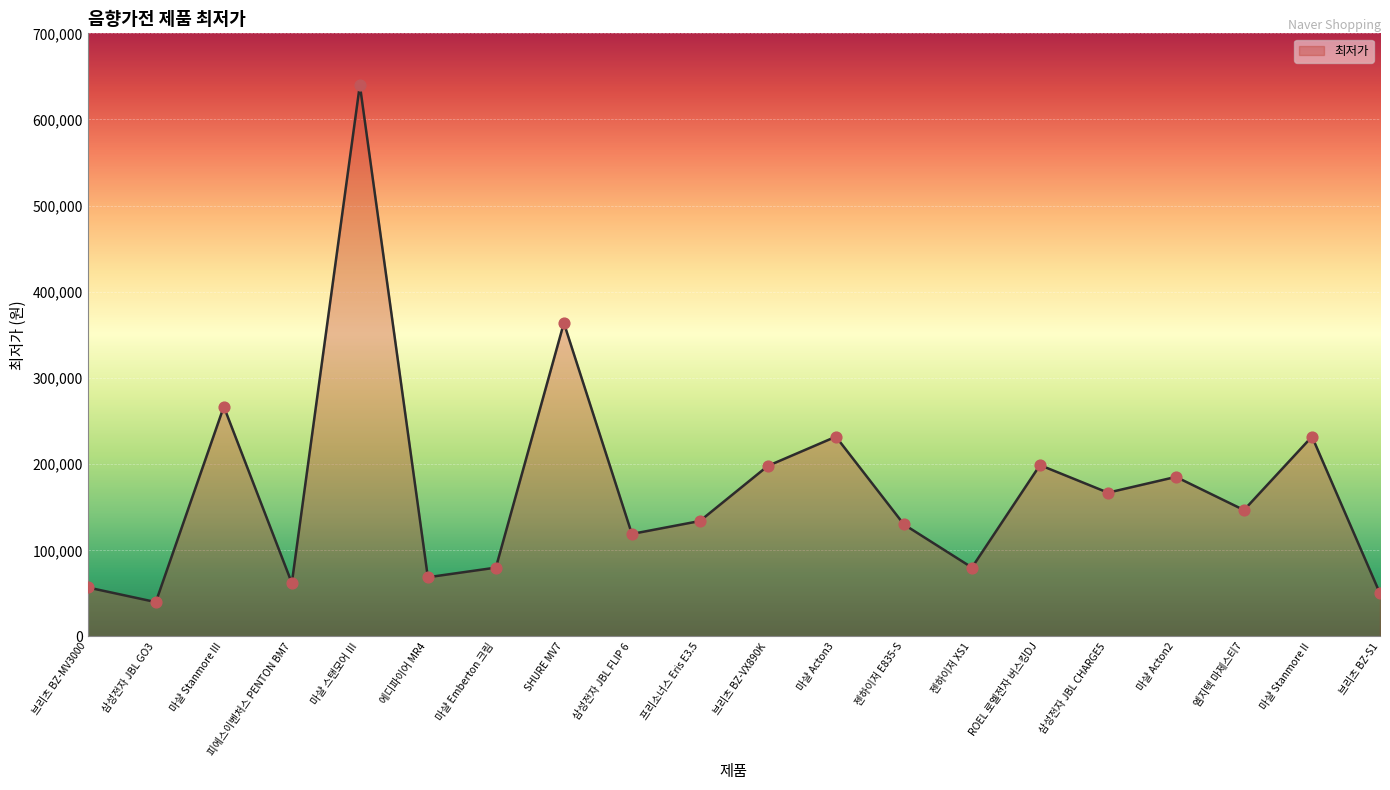

What is the change in value from 마샬 스탠모어 Ⅲ to 삼성전자 JBL CHARGE5?

-473100